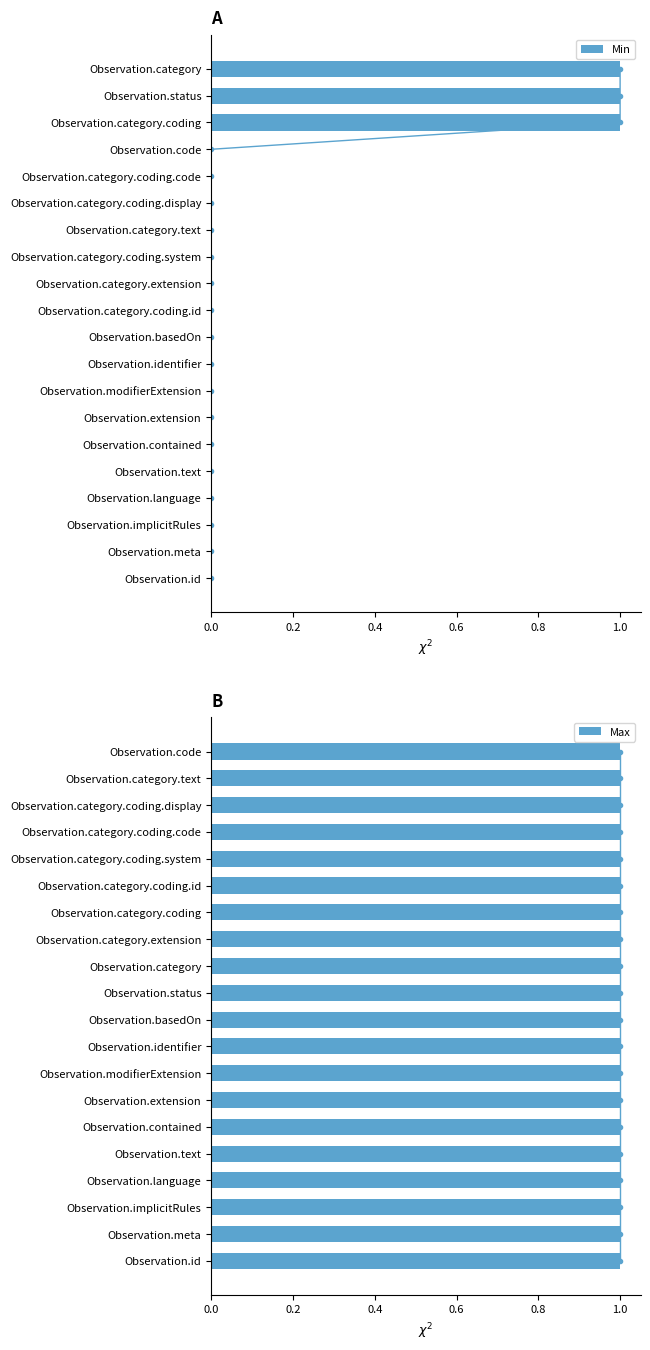

True or false: Min has a value of 0 at Observation.category.extension.

True